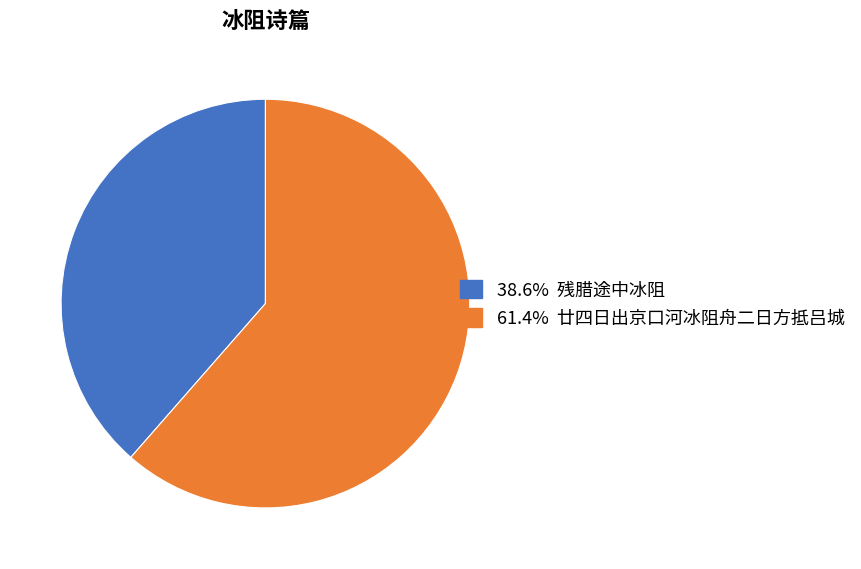

Does any single category account for the majority?

Yes